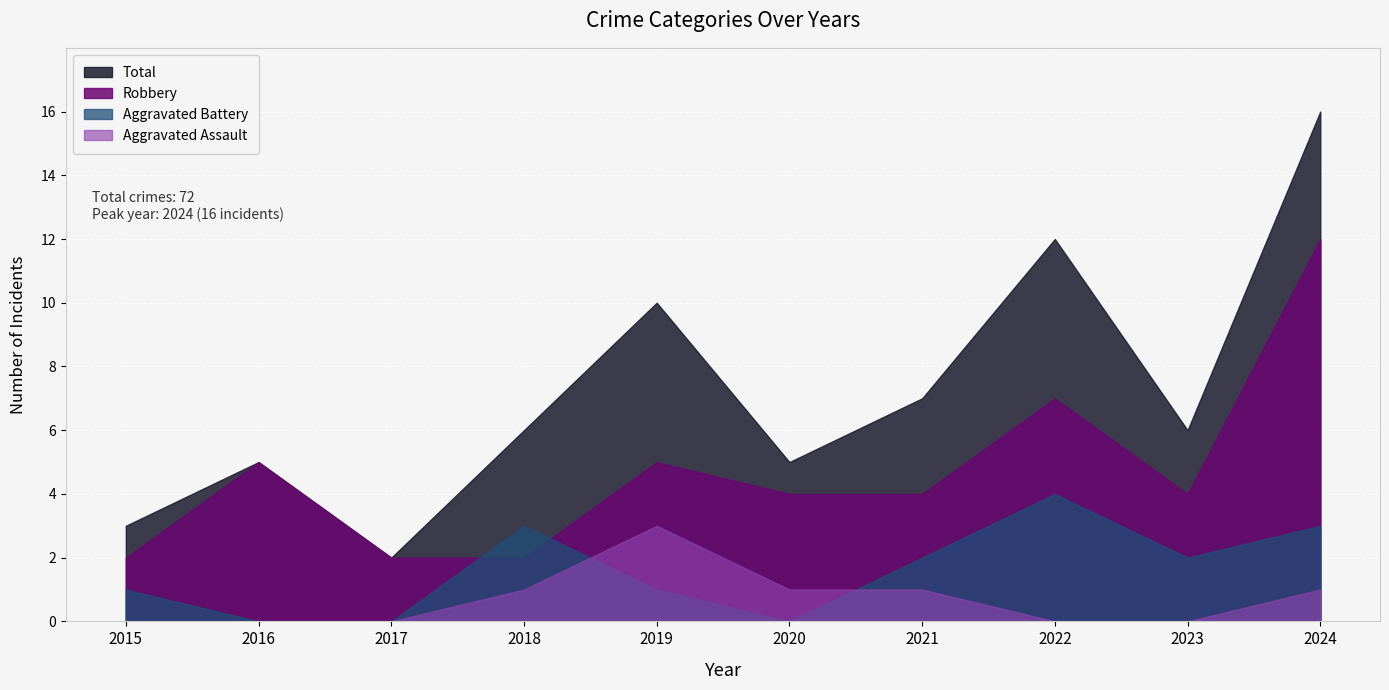

How many positive values does the Aggravated Assault series have?

5